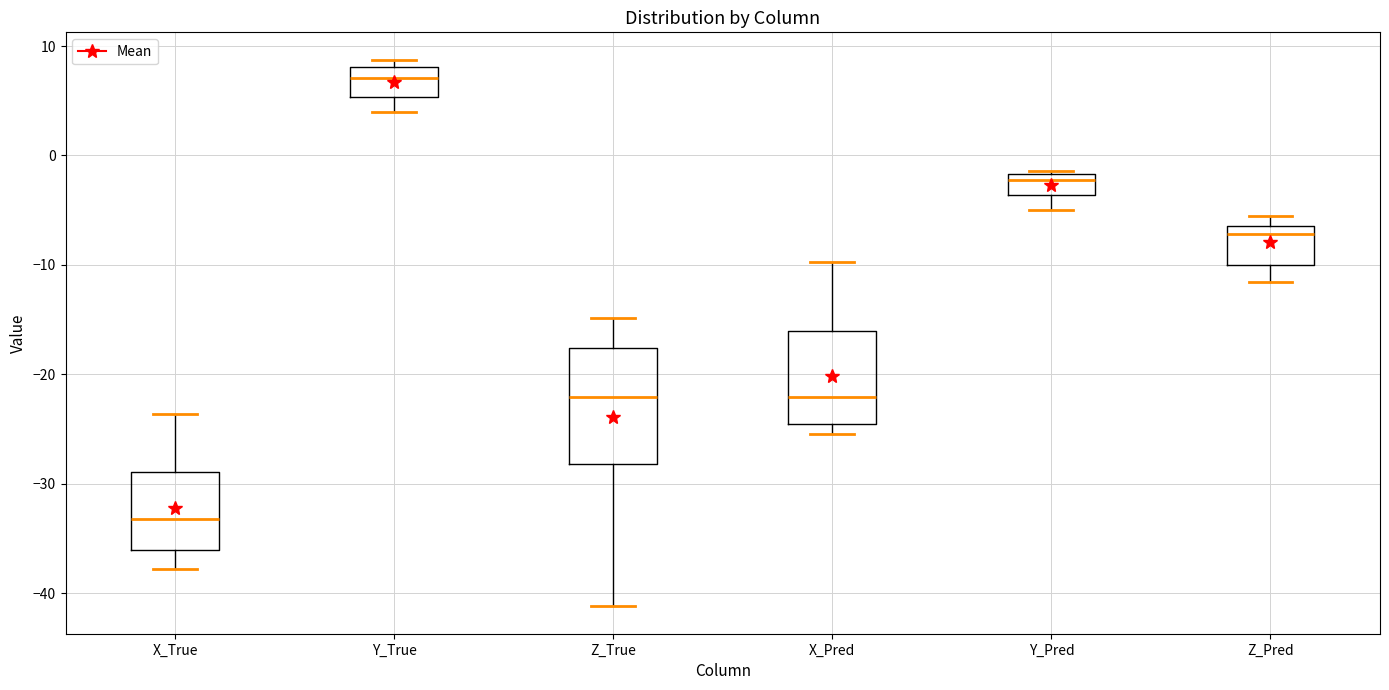

Reading left to right, read every box against the y-axis: the position of its median line, the range the box covers, and the ends of its whiskers. The values are not printed on the chart, so give them approximately, as read against the axis.

X_True: median -33, box -36 to -29, whiskers -38 to -24
Y_True: median 7, box 5 to 8, whiskers 4 to 9
Z_True: median -22, box -28 to -18, whiskers -41 to -15
X_Pred: median -22, box -25 to -16, whiskers -25 (just below the box's lower edge) to -10
Y_Pred: median -2 (just below the box's upper edge), box -4 to -2, whiskers -5 to -1
Z_Pred: median -7, box -10 to -6, whiskers -12 to -6 (just above the box's upper edge)